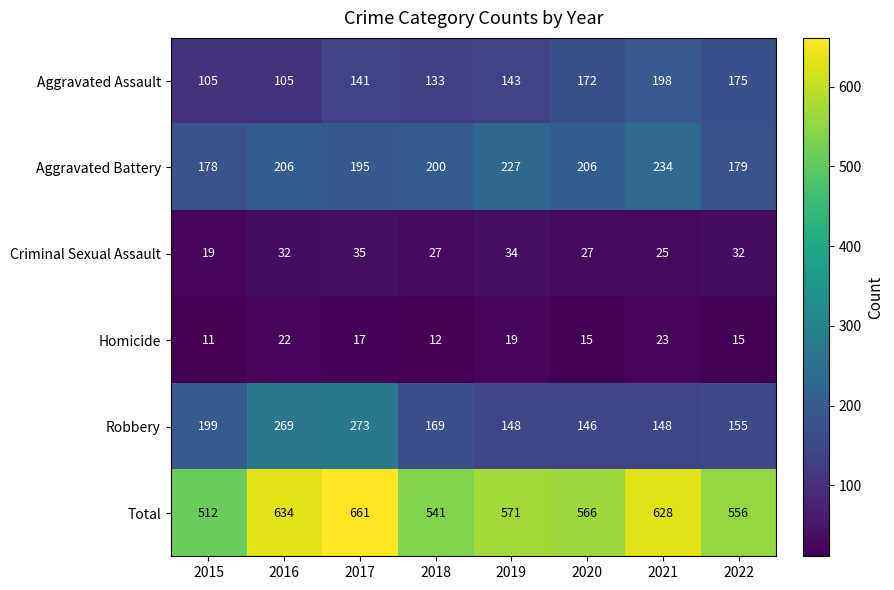

What is the minimum value shown in the chart?

11